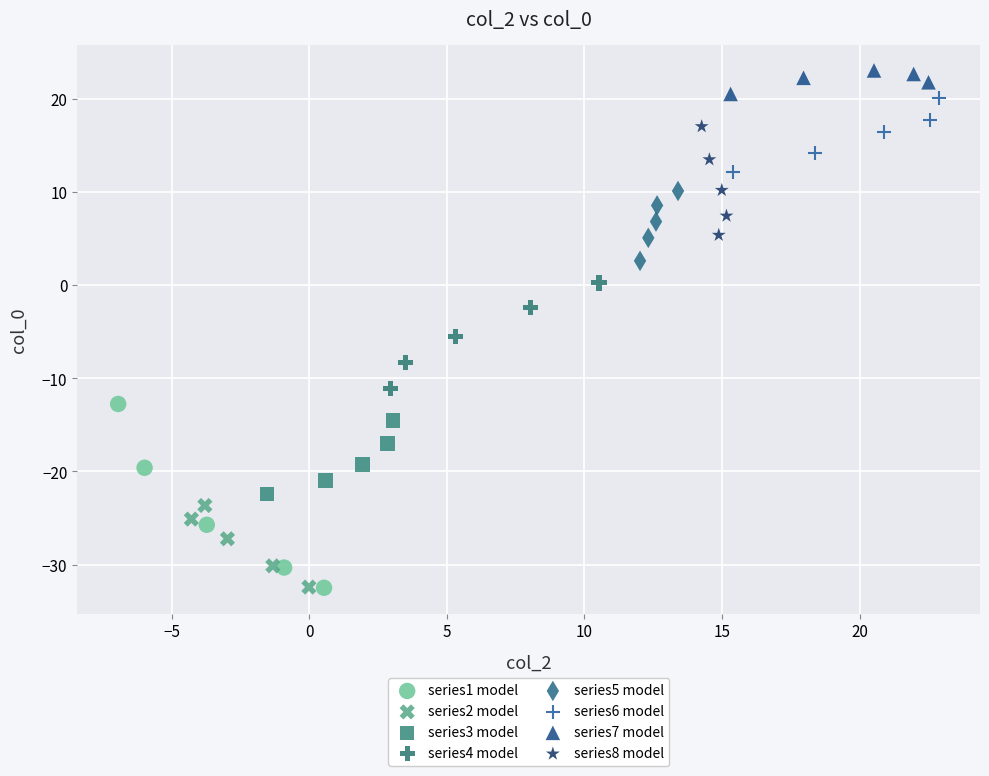

Which series has the largest Y range (max minus min)?

series1 model